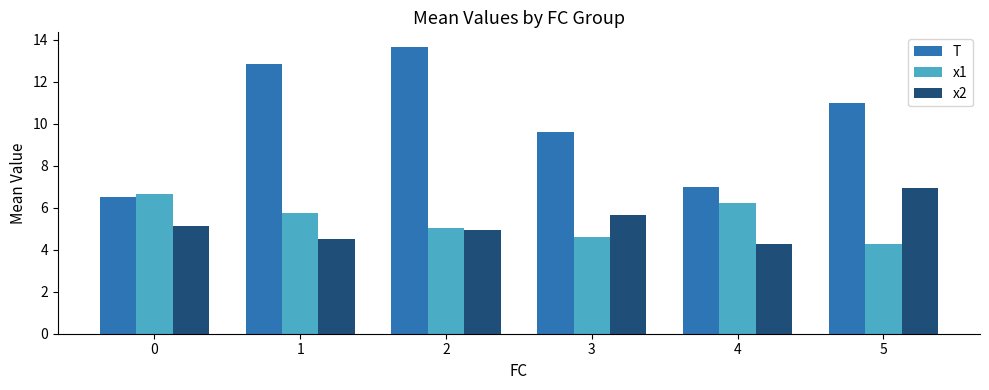

The x2 series shows 4.5 at 1. True or false?

True